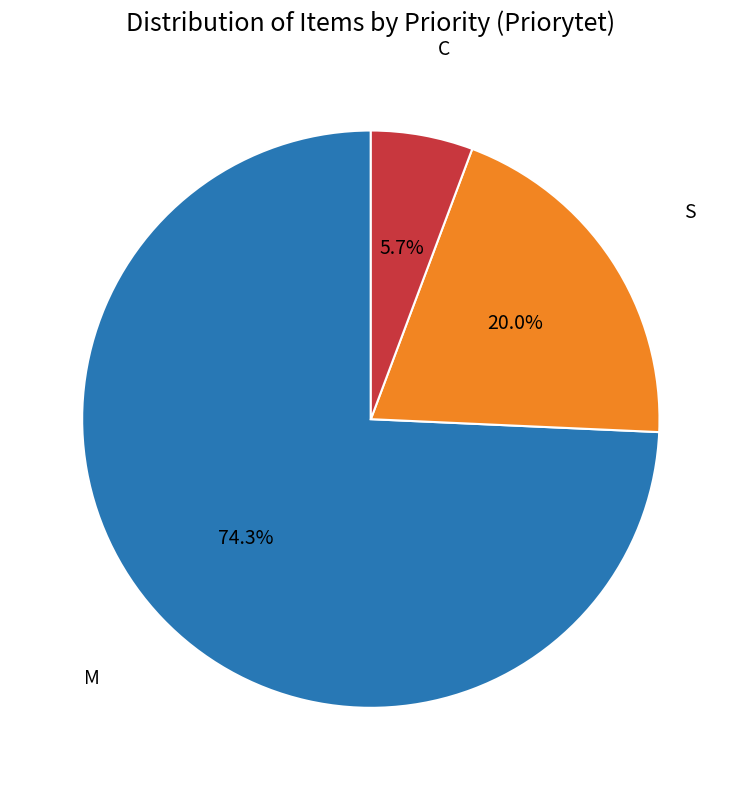

What percentage is NOT represented by M?

25.7%